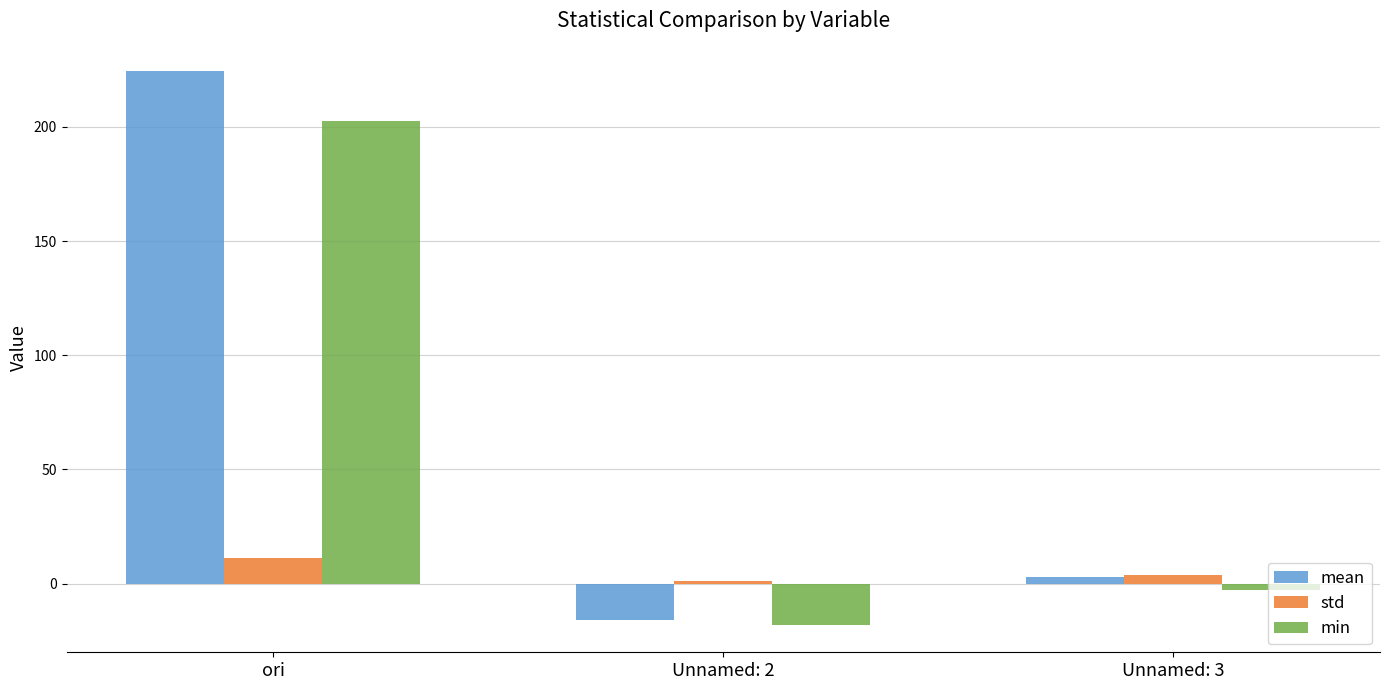

At which label does min first exceed -2?

ori